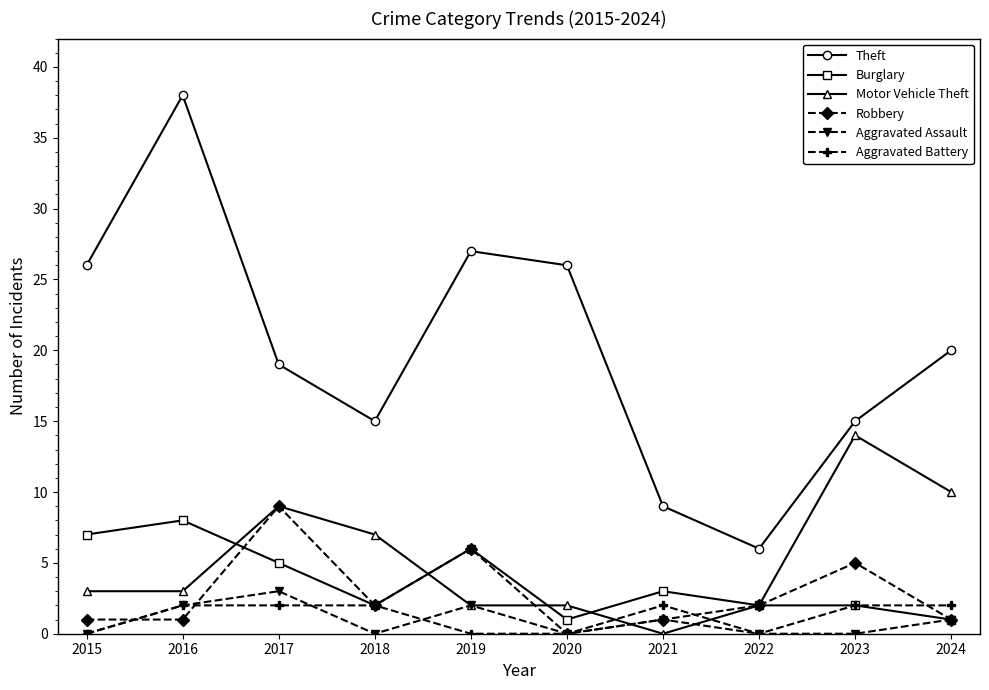

Which category has the highest value in the Burglary series?

2016